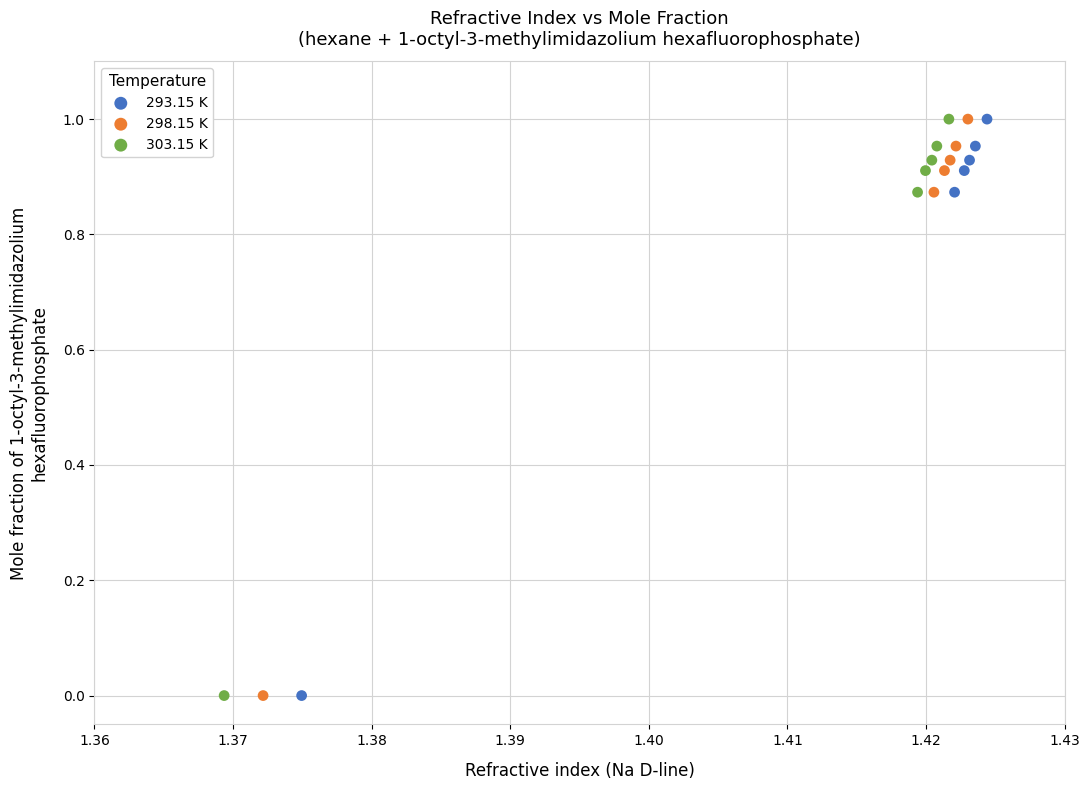

What are all the series names shown in the legend?

293.15 K, 298.15 K, 303.15 K